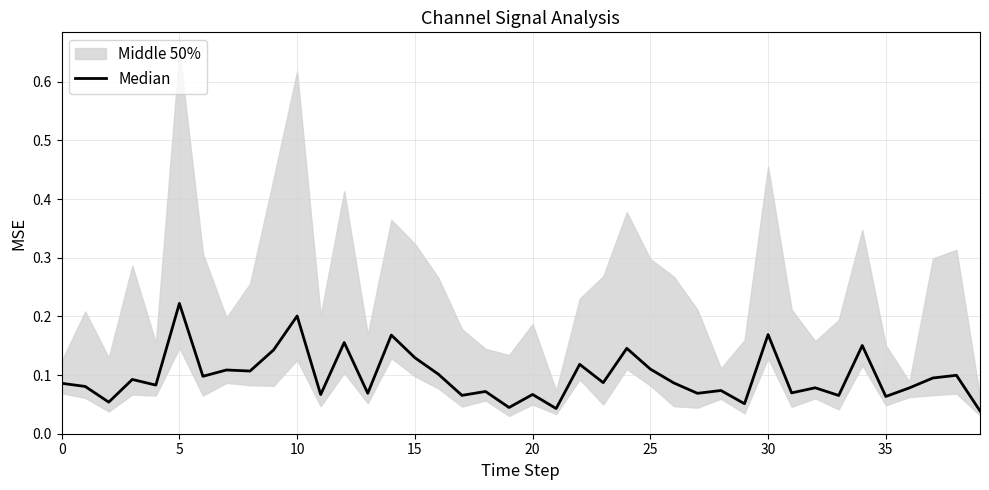

What is the average value?

0.1